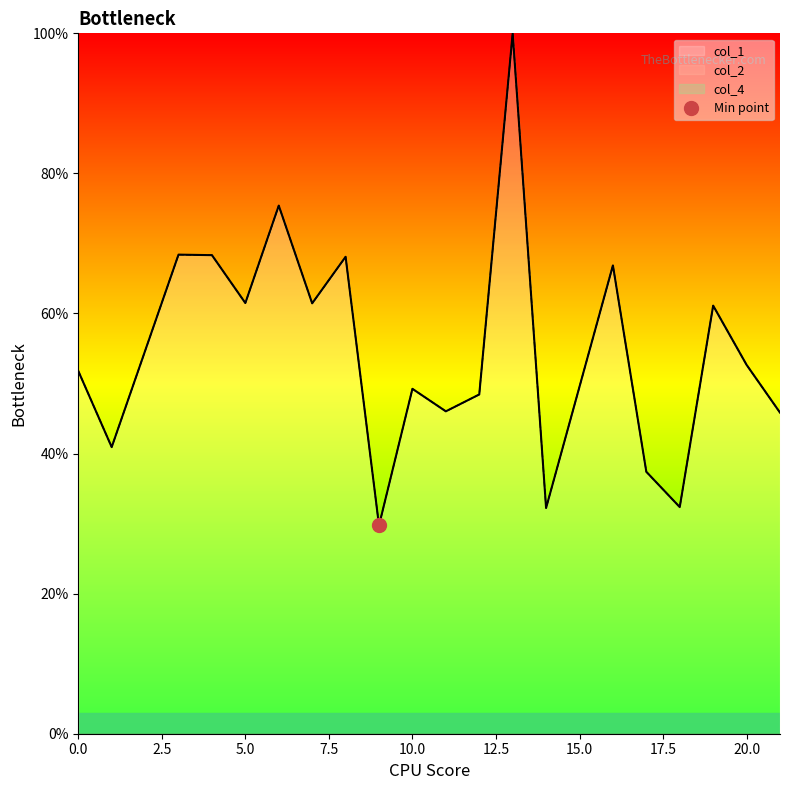

What is the average value of the col_2 series?

54.9